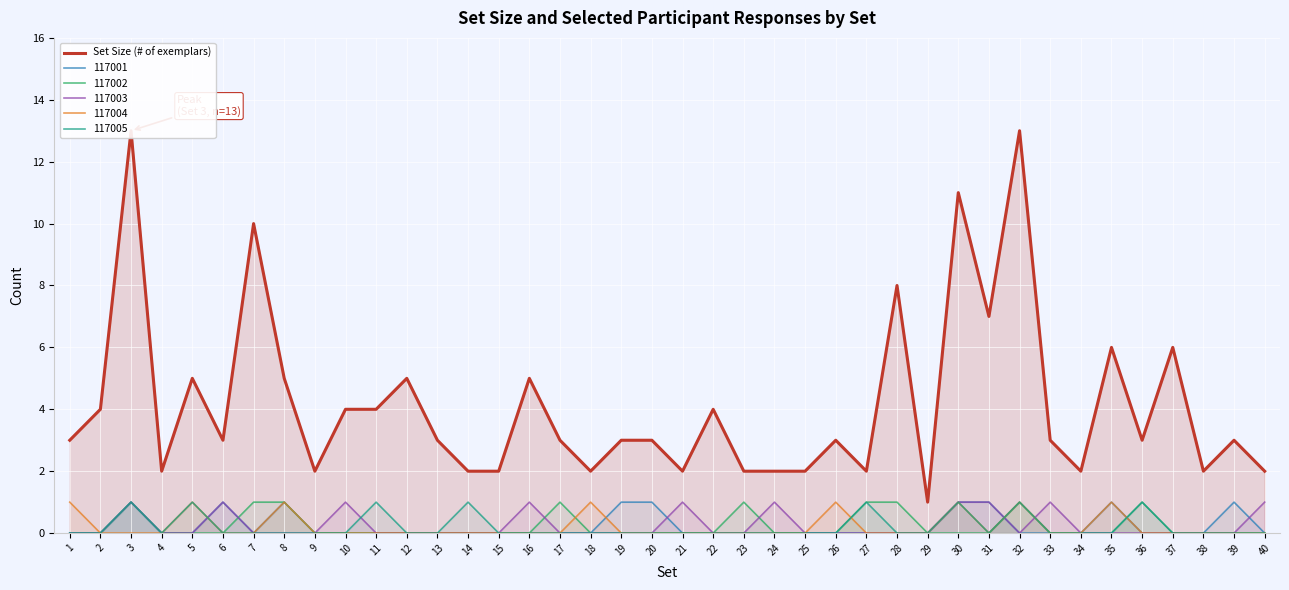

Which category has the highest value across all series?

3